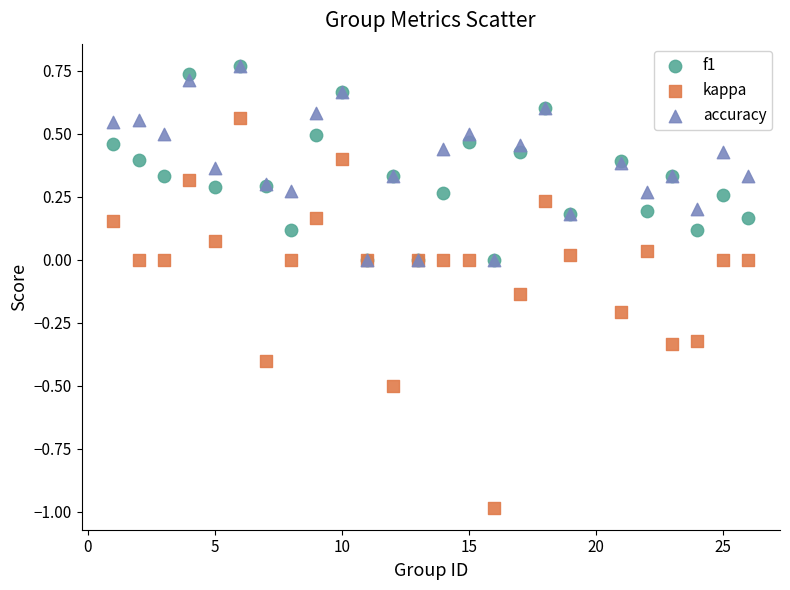

What are all the series names shown in the legend?

f1, kappa, accuracy